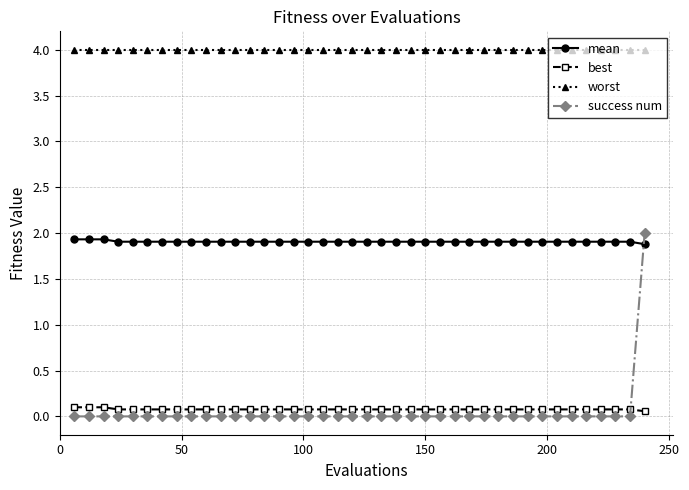

What is the value of the worst point at the 20th from the left?

4.0